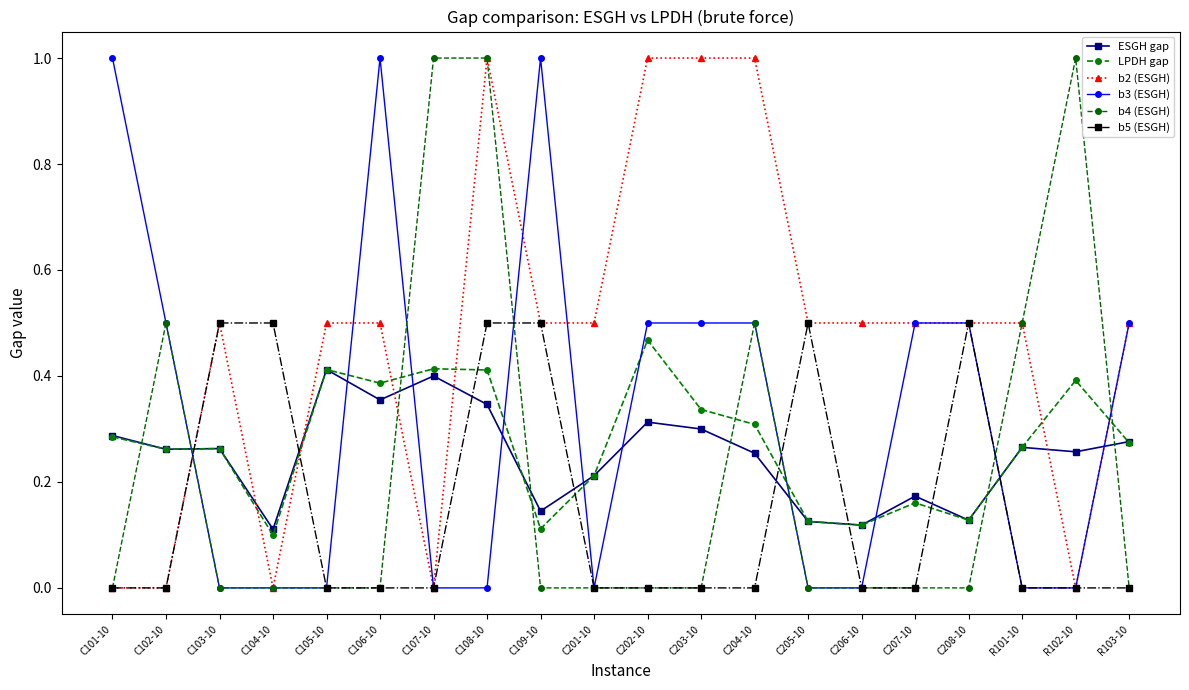

In ESGH gap, how many points are higher than both neighbors (excluding endpoints)?

6